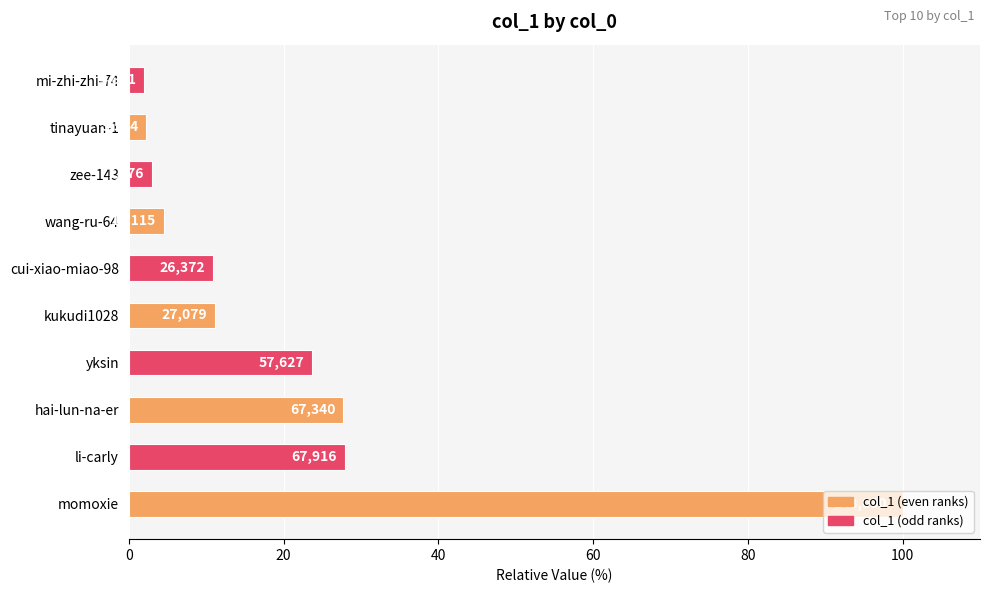

How many bars are there in total?

10